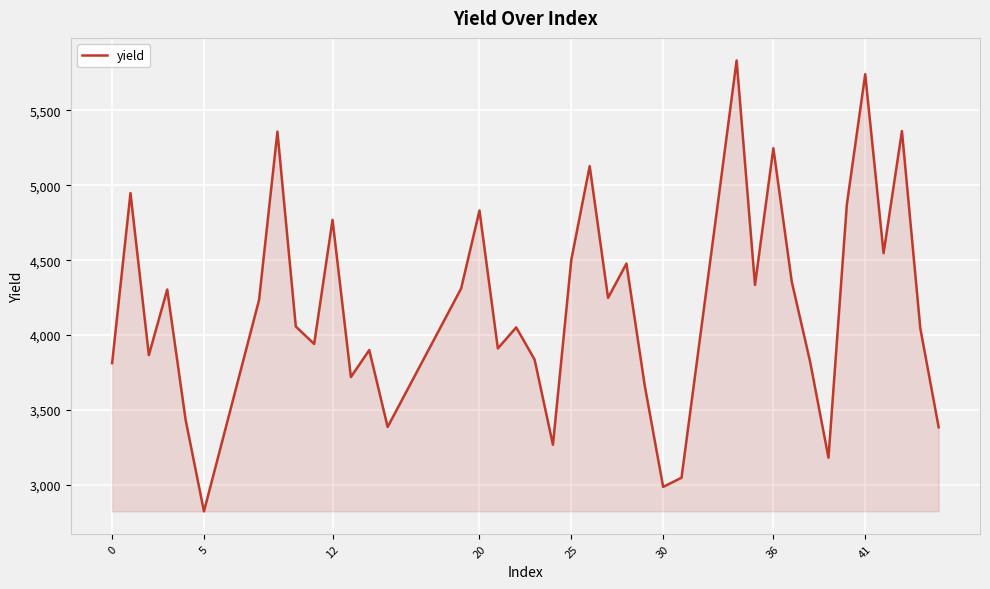

What is the average value?

4211.3